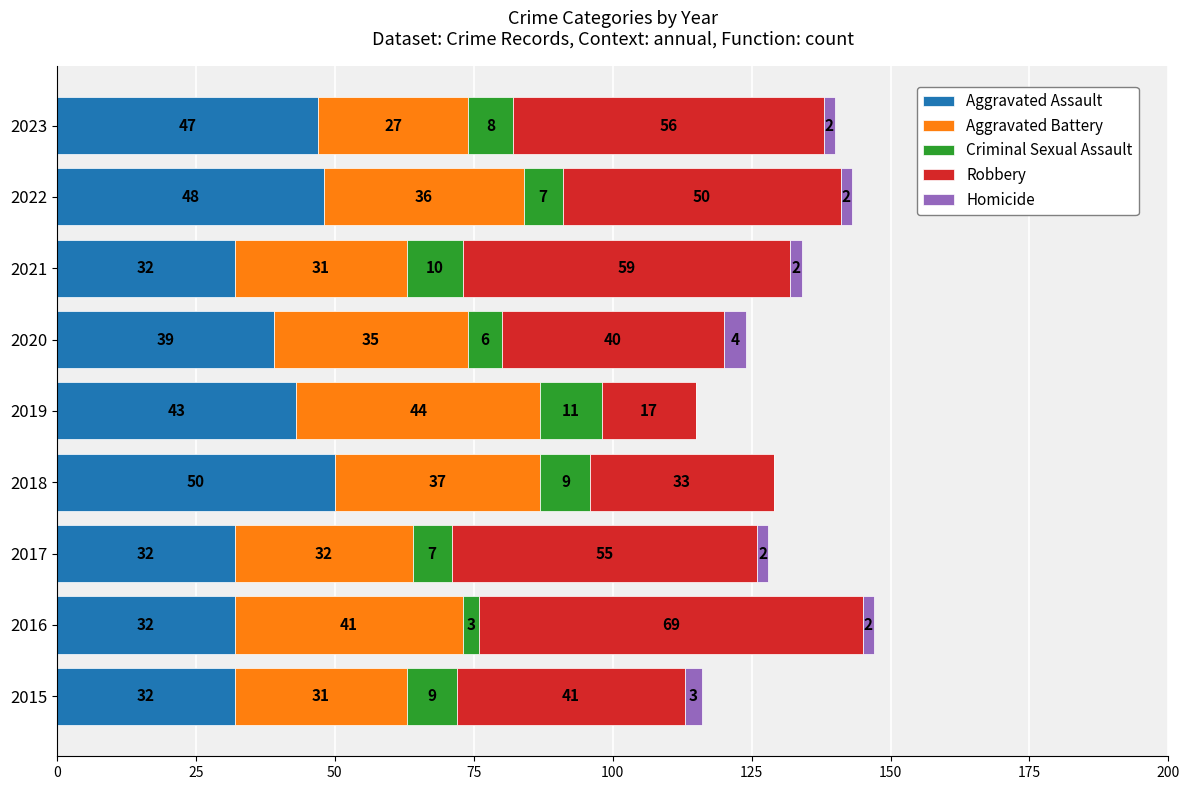

What is the sum of the Aggravated Assault values at 2019 and 2016?

75